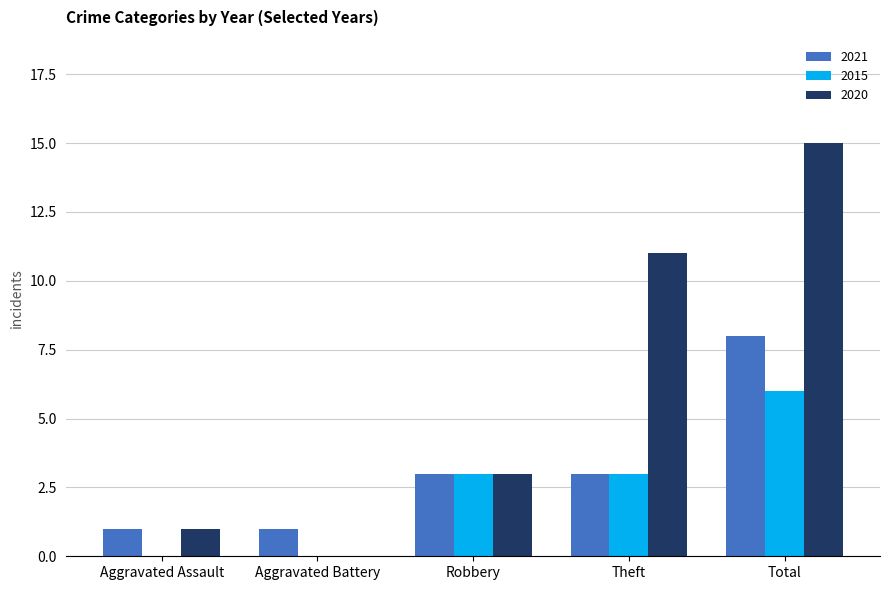

Which series changed the most between Robbery and Total?

2020